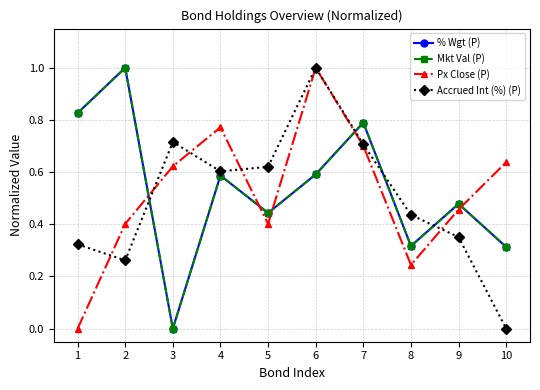

Is this an area chart (filled region under the line)?

No